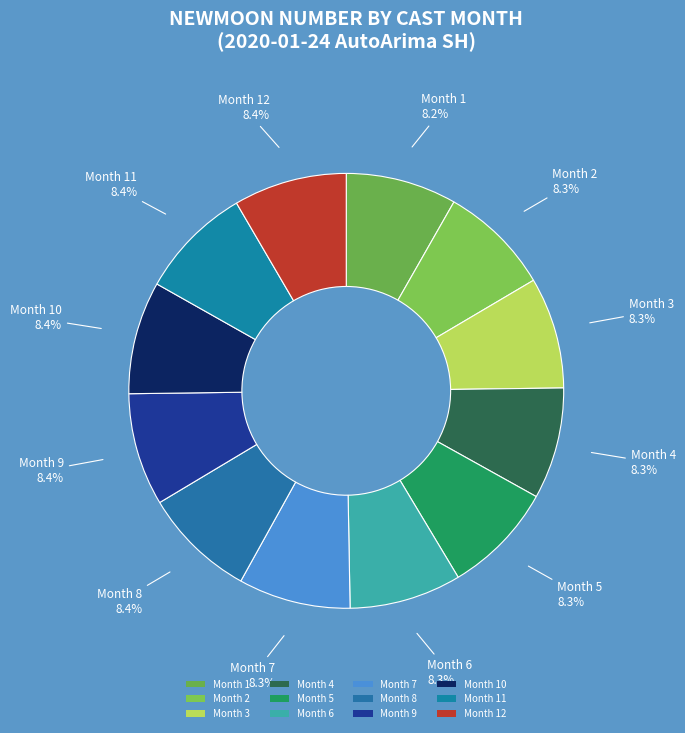

Is the sum of Month 3 and Month 1 greater than half?

No